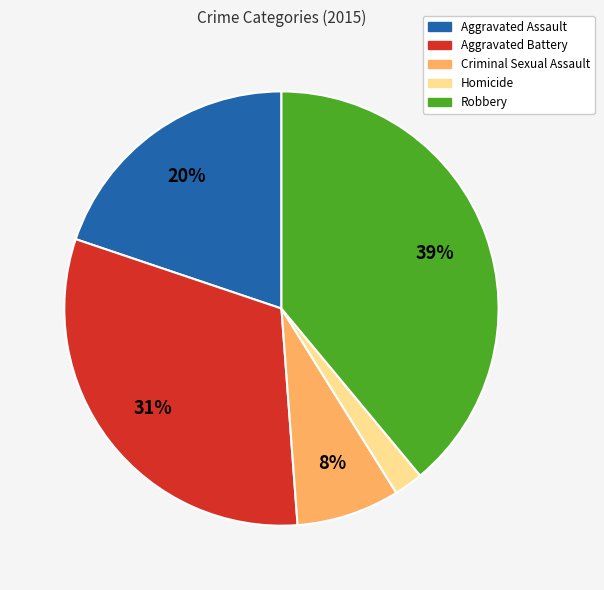

Rank the categories by value from highest to lowest.

Robbery, Aggravated Battery, Aggravated Assault, Criminal Sexual Assault, Homicide